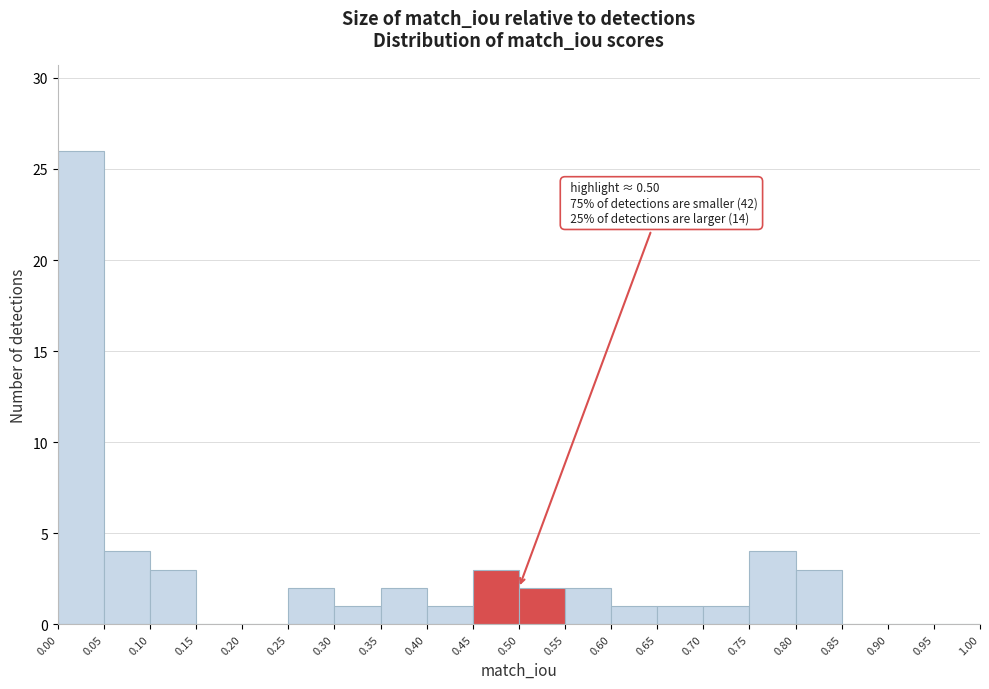

Over which range of the x-axis is the bar tallest?

0.00 to 0.05